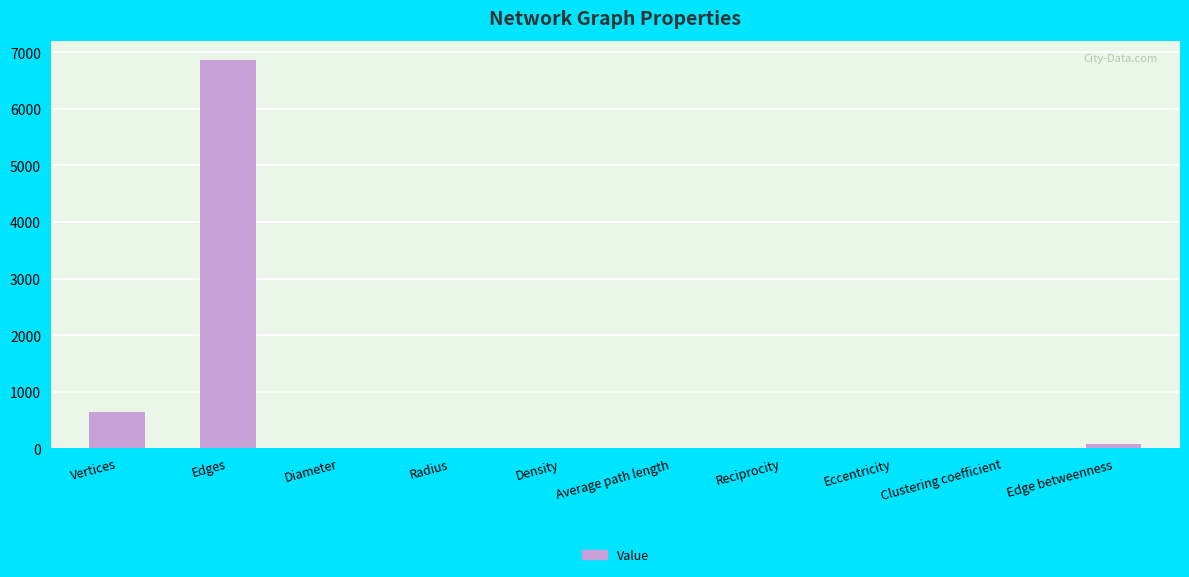

Where is the data nearest to the value 3432?

Vertices